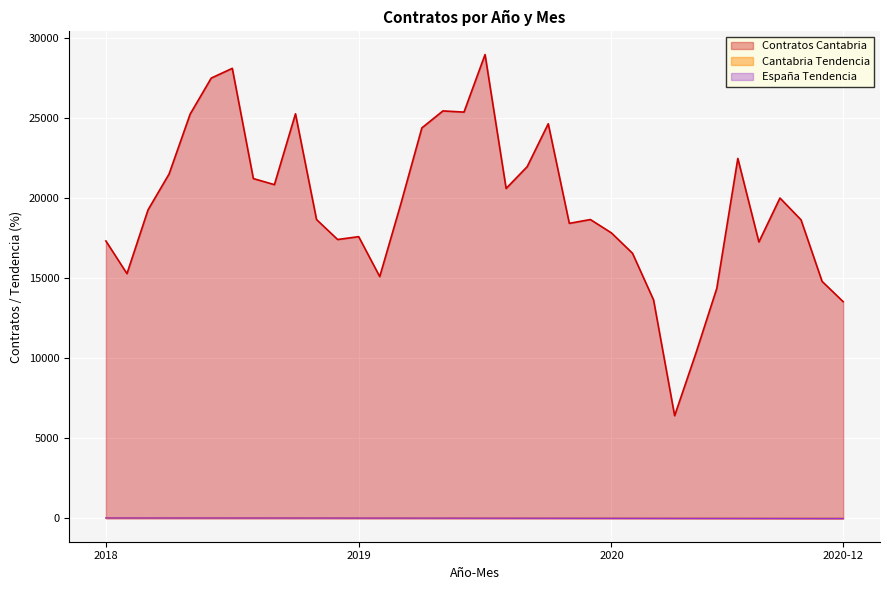

What is the spread (max minus min) of values at 2019-4?

24412.3